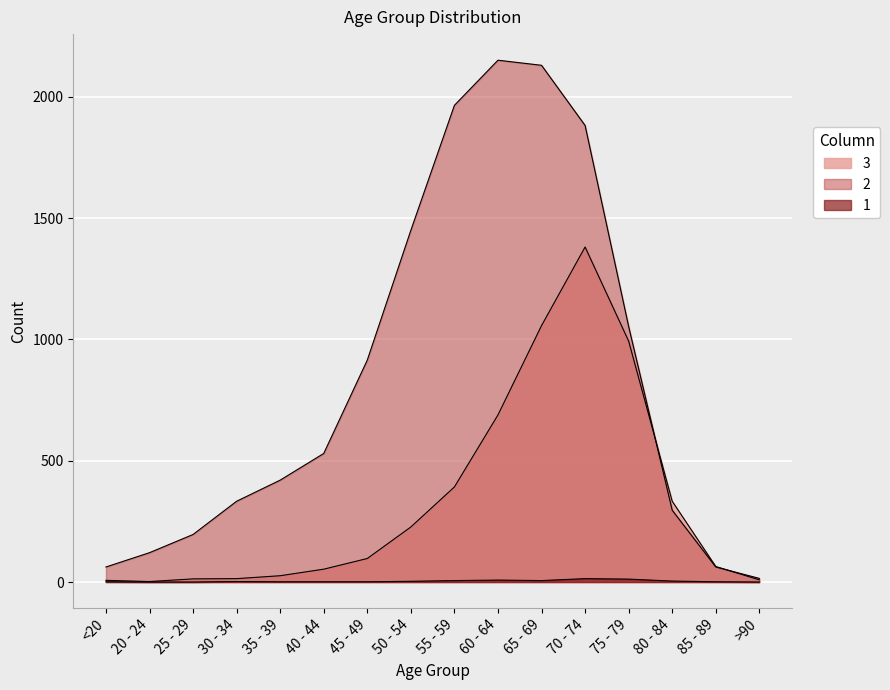

True or false: 2 and 1 cross at least once.

False